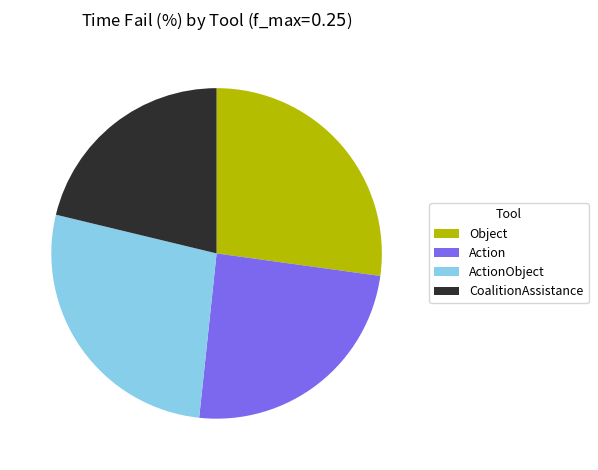

Is it true that CoalitionAssistance is 9% of the pie?

False